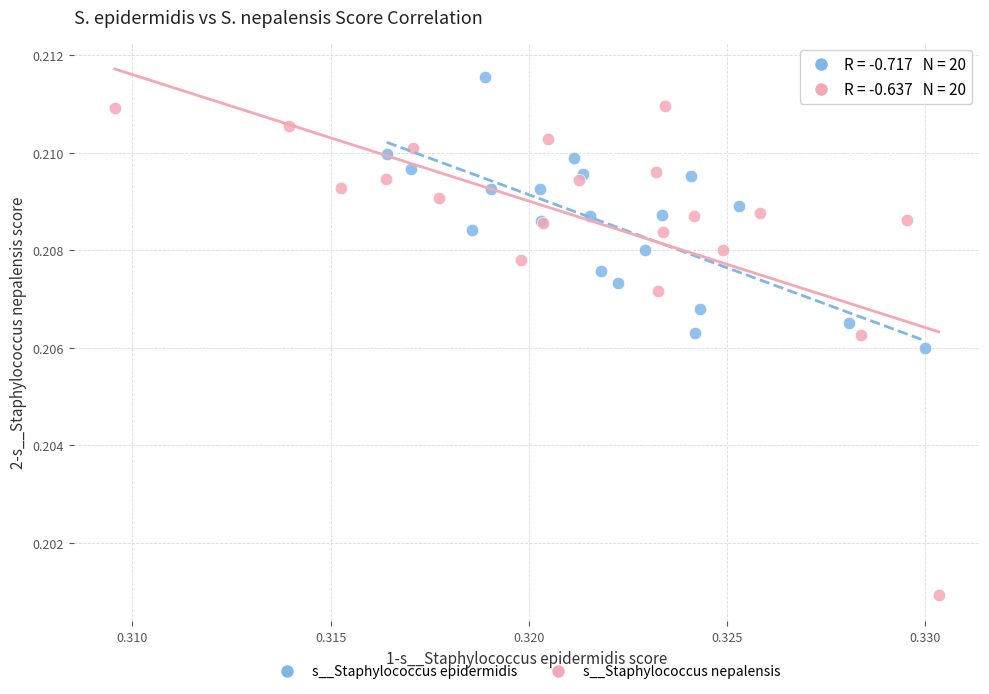

Which series contains the highest Y value?

s__Staphylococcus epidermidis